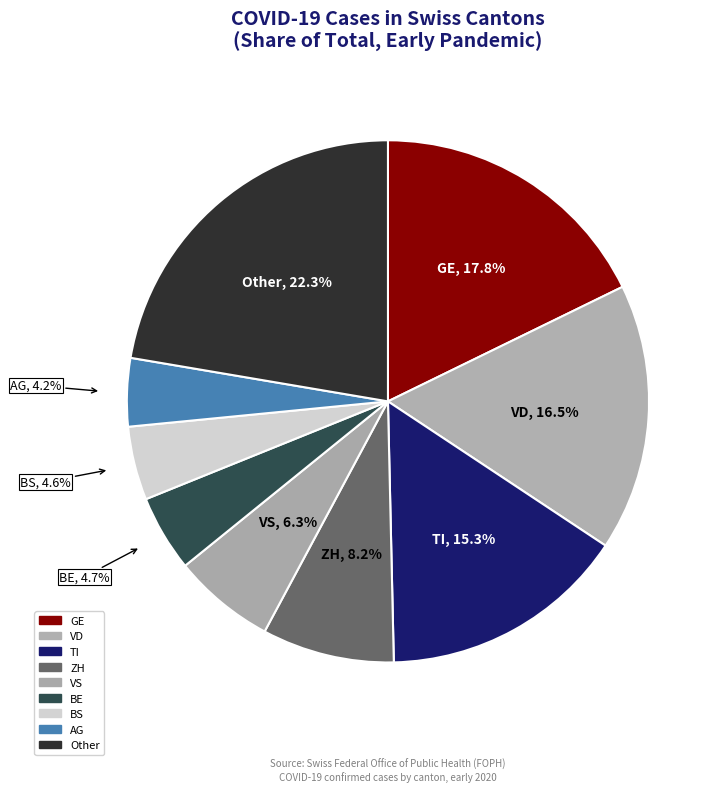

How many slices are in this pie chart?

9